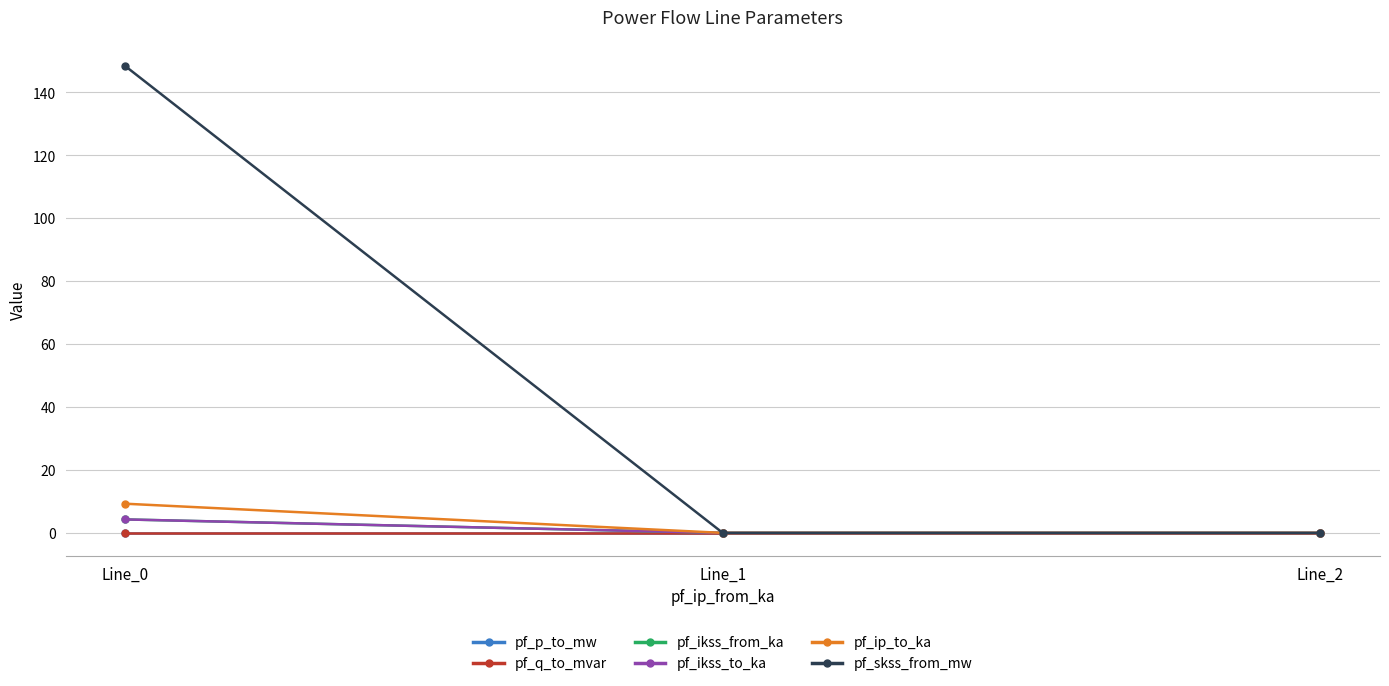

Is this an area chart (filled region under the line)?

No